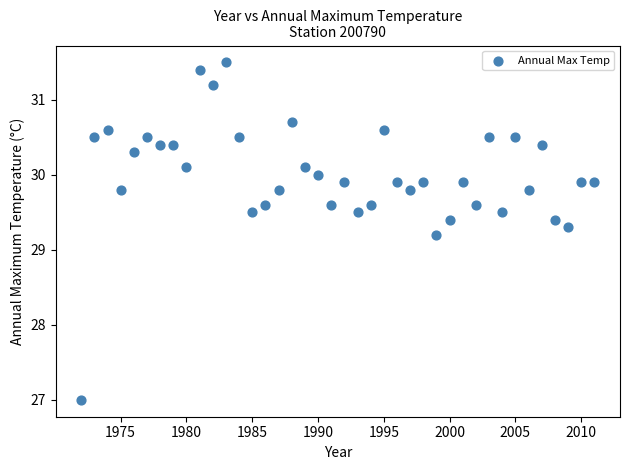

What is the range of Y values (max minus min)?

4.5